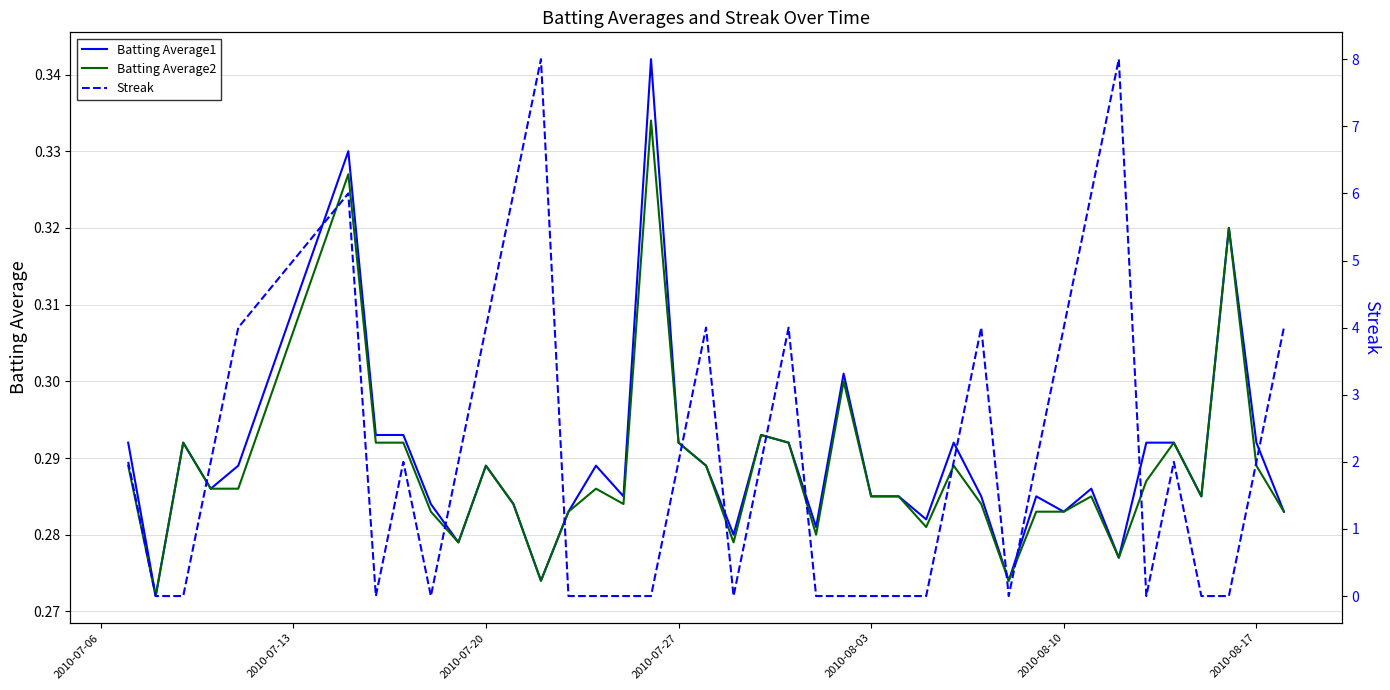

What is the value of the Batting Average2 point at the 28th from the left?

0.3